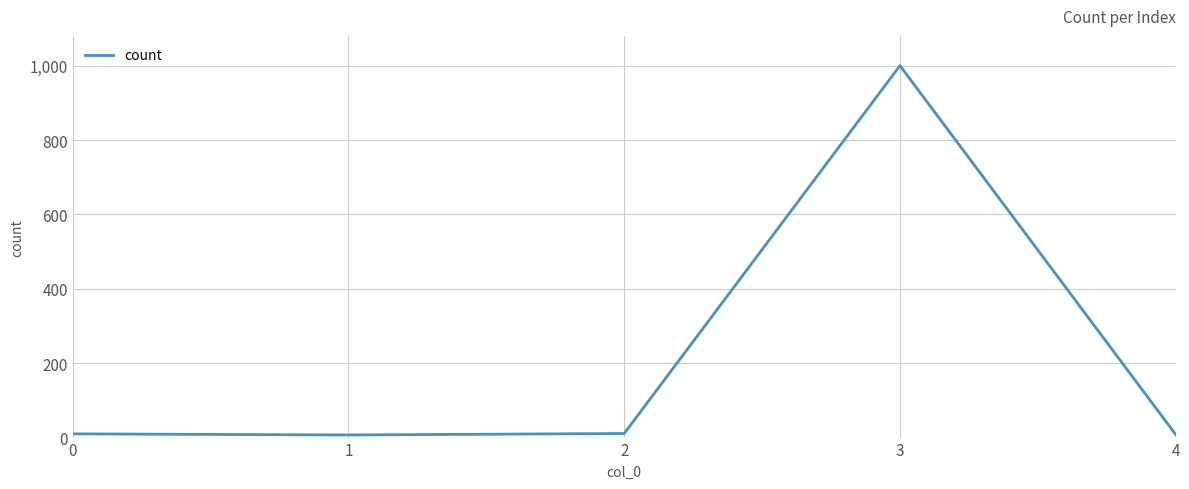

What is the sum of all values?

1036